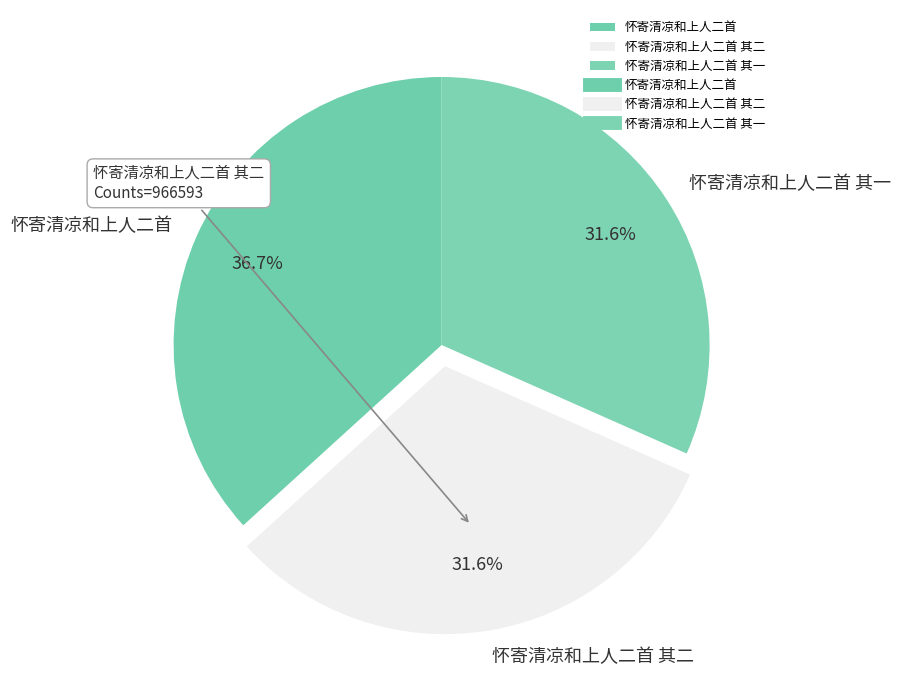

Combined, do 怀寄清凉和上人二首 and 怀寄清凉和上人二首 其一 account for over 50%?

Yes